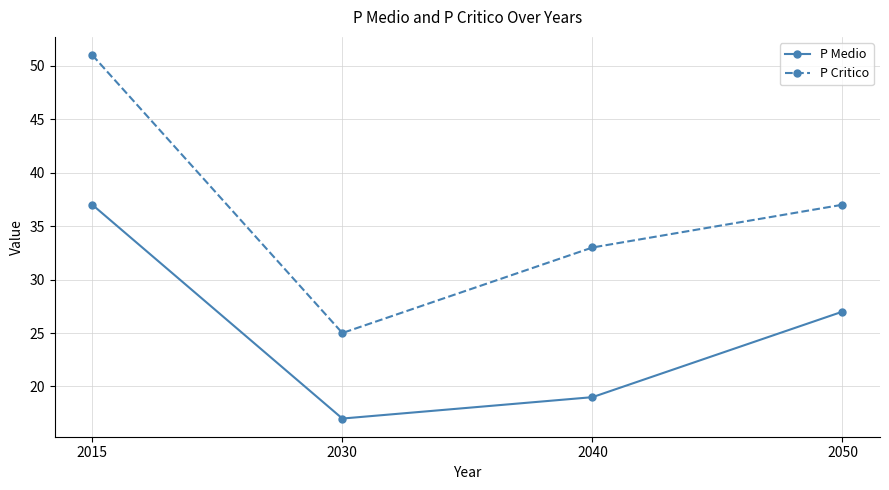

Reading left to right, transcribe all the data shown in this chart.

P Medio: 2015=37	2030=17	2040=19	2050=27
P Critico: 2015=51	2030=25	2040=33	2050=37